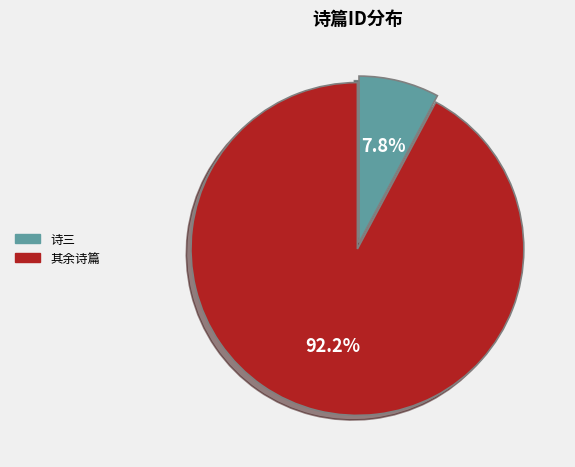

Is there any slice that represents more than half of the pie?

Yes